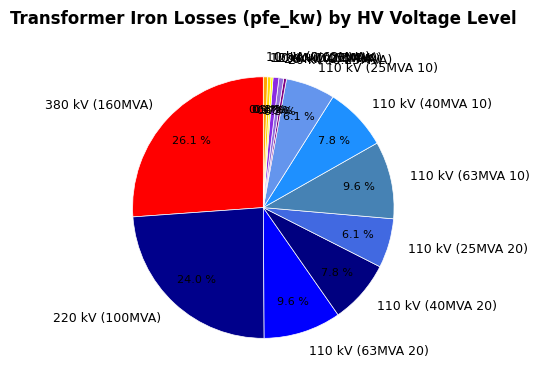

What percentage is NOT represented by 110 kV (40MVA 10)?

92.2%